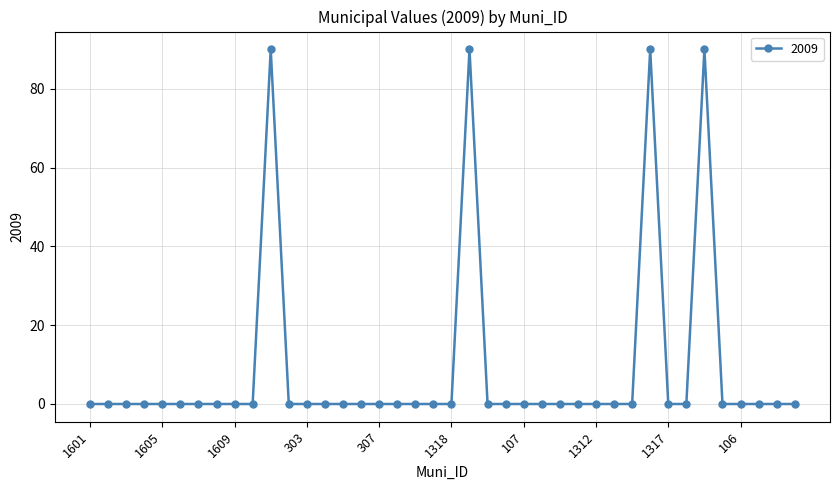

What is the maximum value shown in the chart?

90